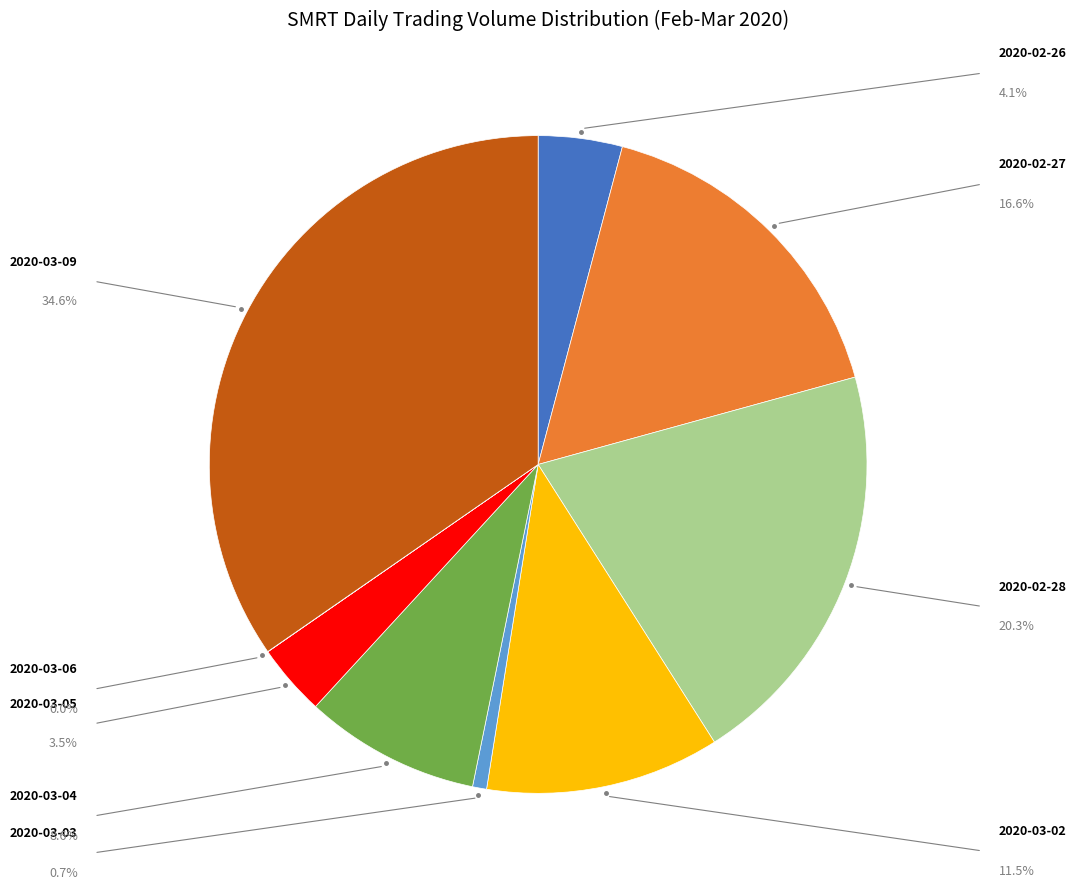

Which has a higher value, 2020-03-09 or 2020-02-27?

2020-03-09